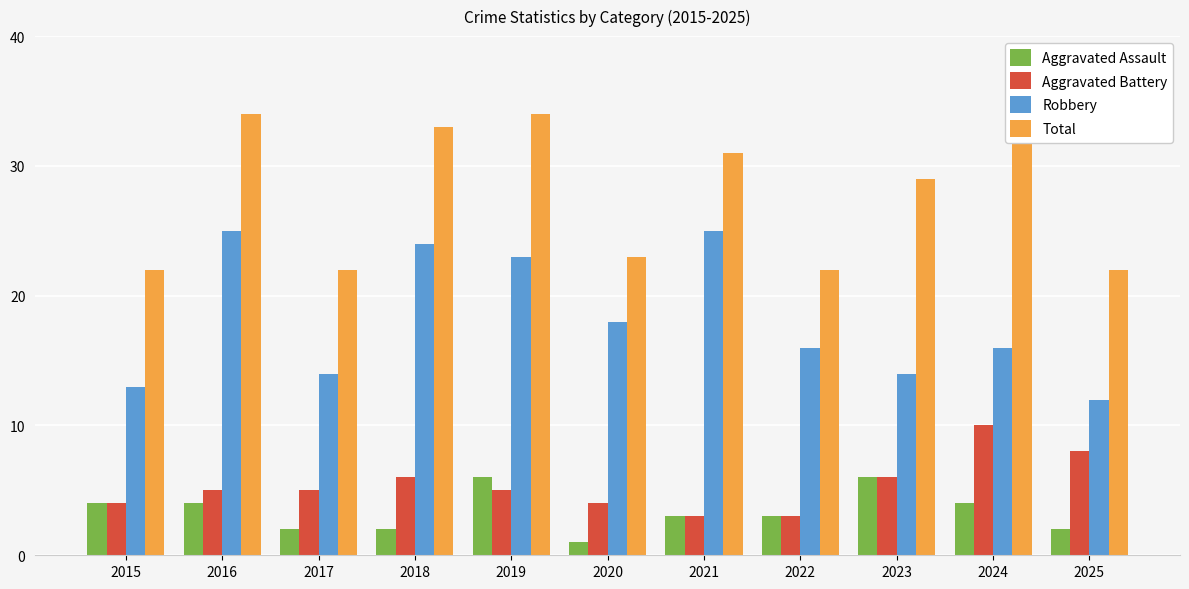

The value of Aggravated Battery at 2021 is 3. True or false?

True